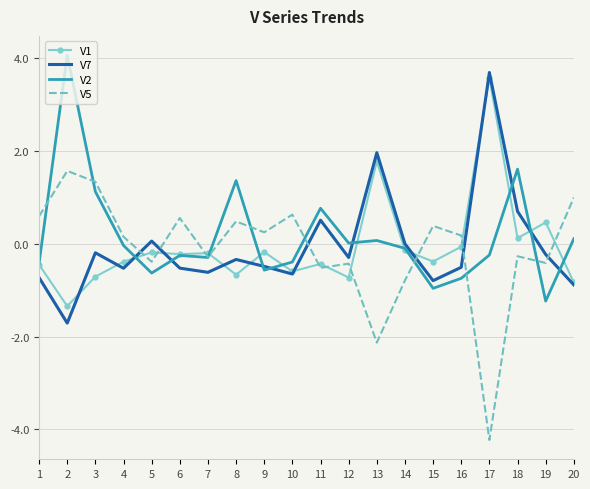

What is the total value across all series at 1?

-1.0